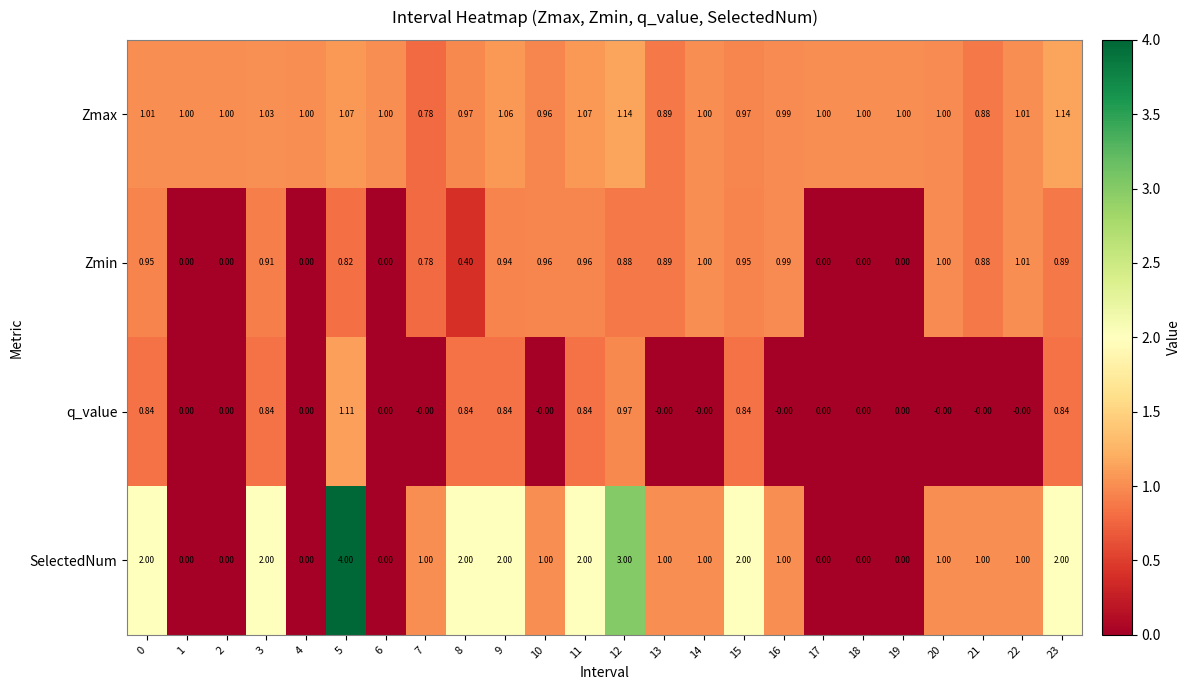

Rank the series by their maximum value, from lowest to highest.

Zmin, q_value, Zmax, SelectedNum